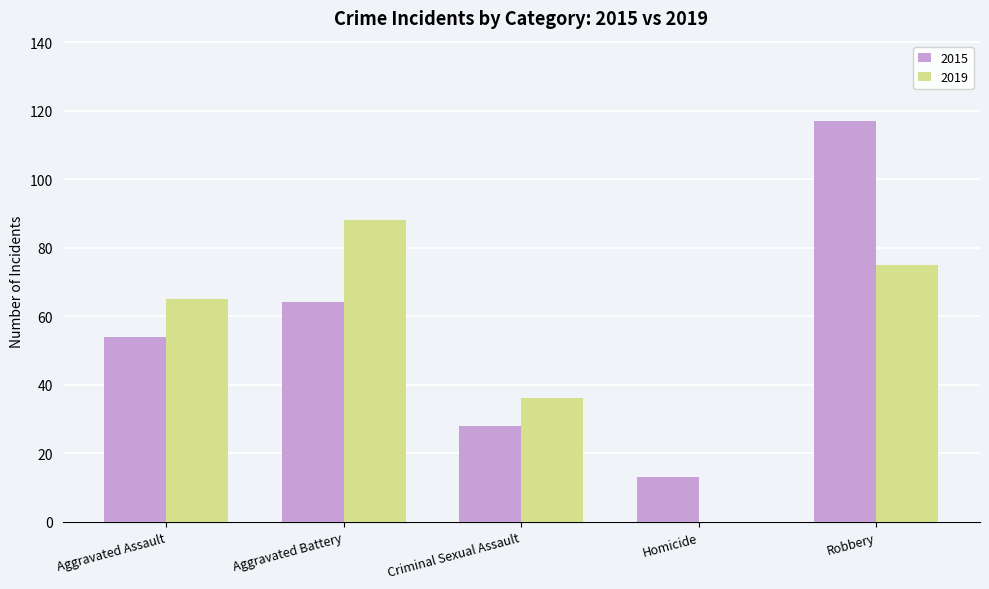

Does the chart contain stacked bars?

No